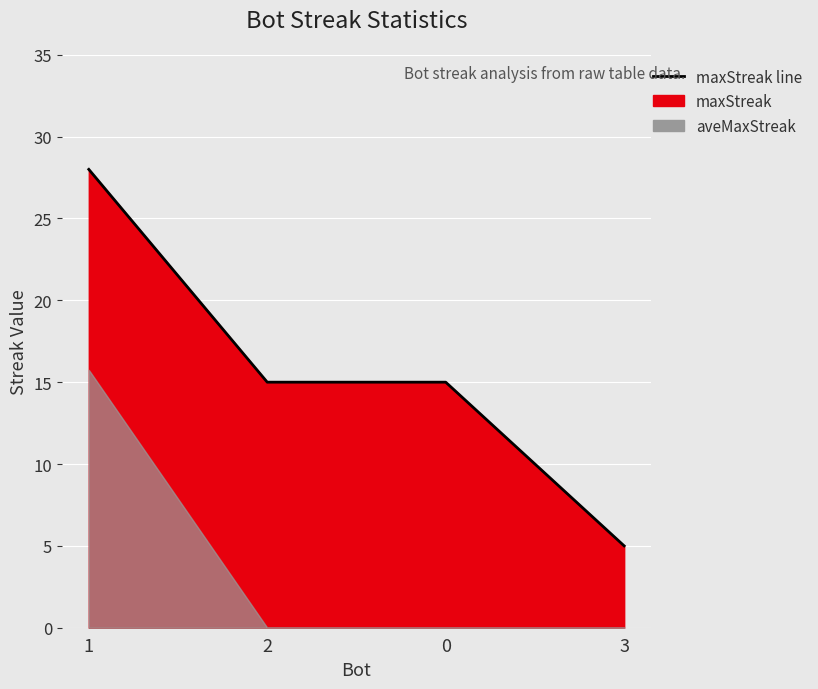

Approximately how many times larger is the value at 3 compared to 2?

0.3